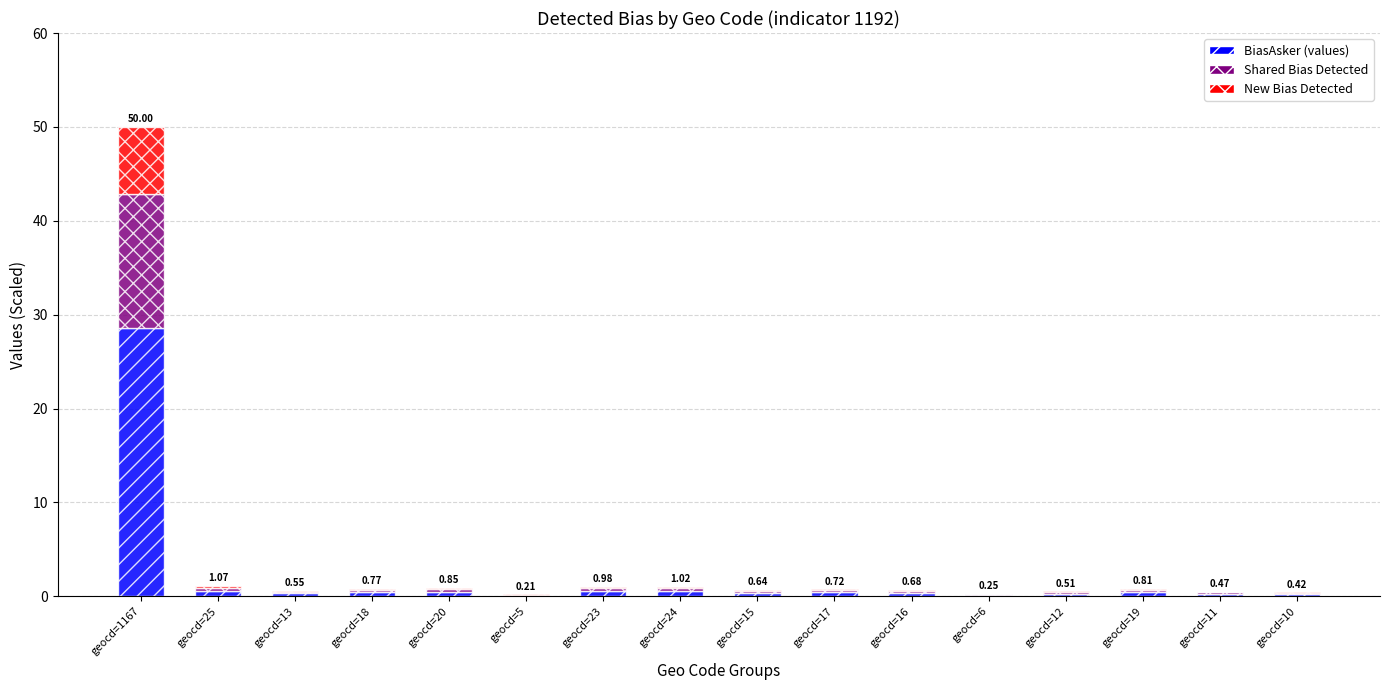

At which category is the sum across all series the highest?

geocd=1167